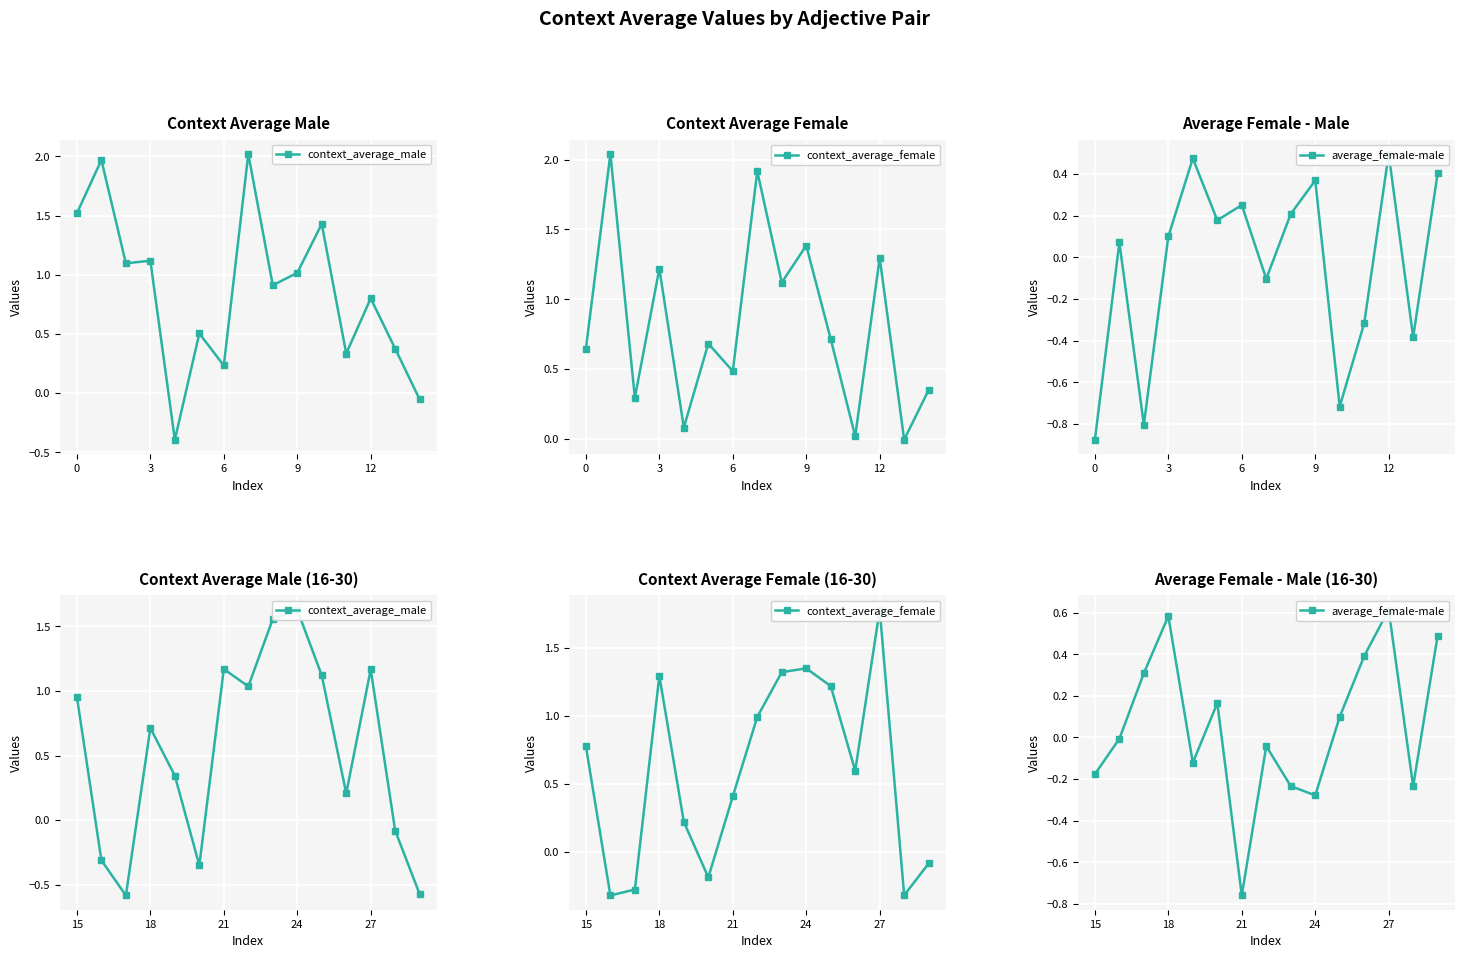

Which series has the widest spread of values?

context_average_male